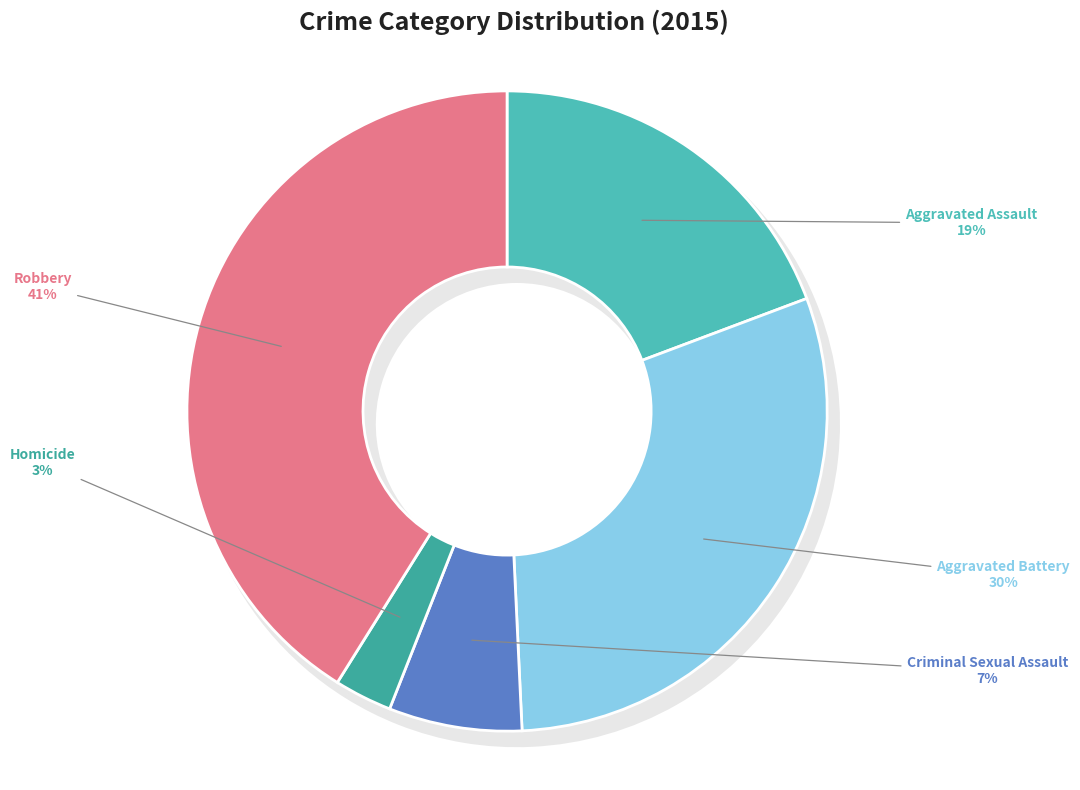

Is there any slice that represents more than half of the pie?

No